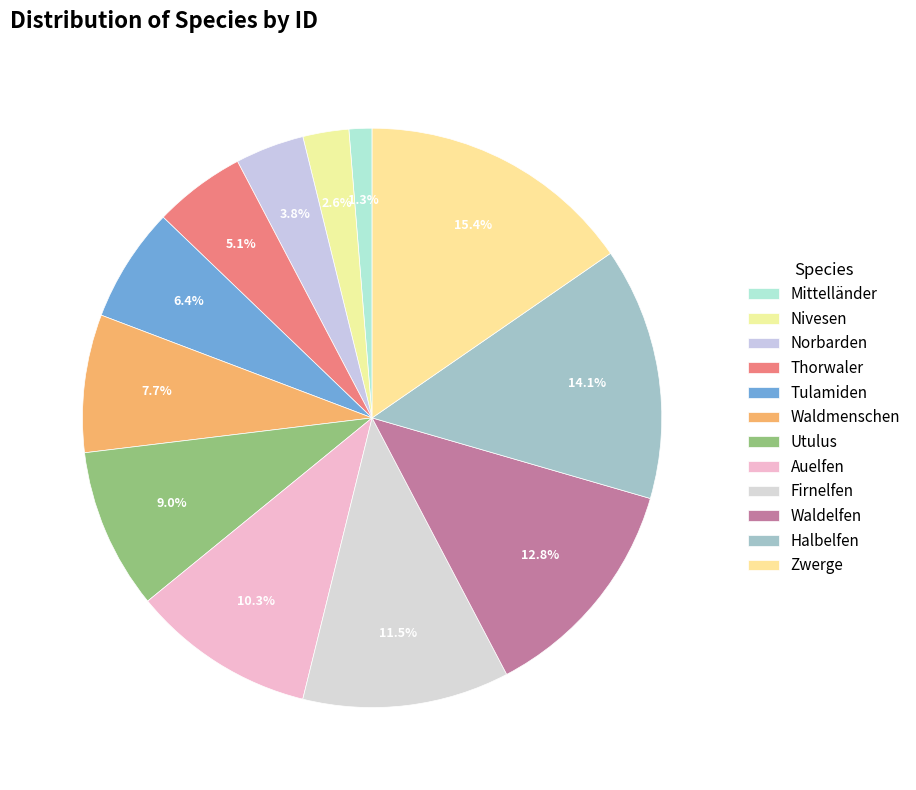

To the nearest percent, what is the difference between the largest and smallest slice percentages?

14%